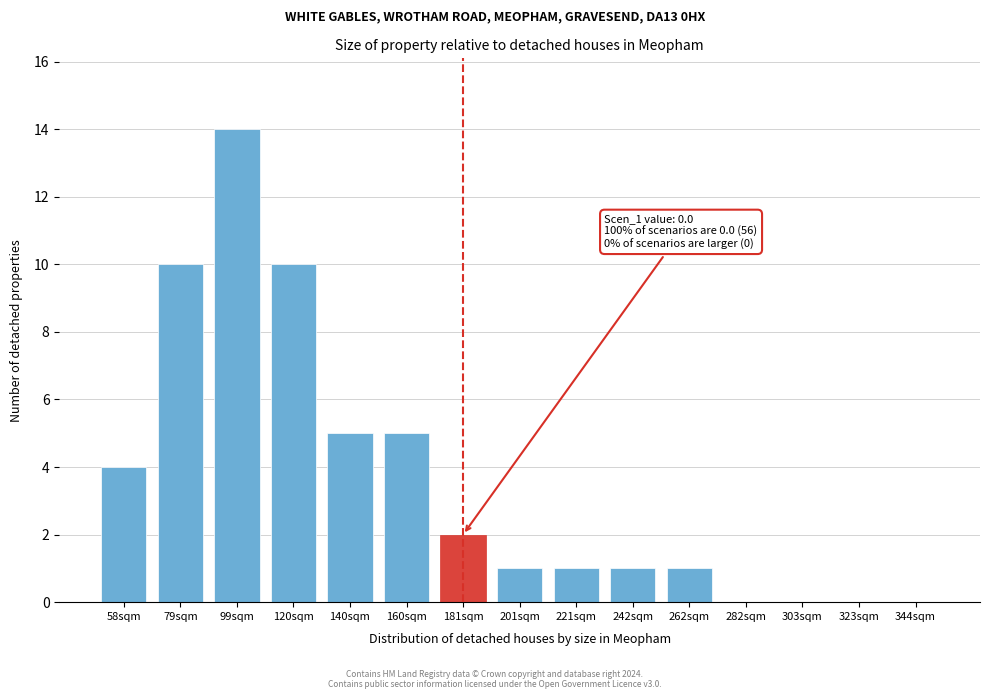

Reading left to right, what are all the values shown in this chart?

58sqm=4	79sqm=10	99sqm=14	120sqm=10	140sqm=5	160sqm=5	181sqm=2	201sqm=1	221sqm=1	242sqm=1	262sqm=1	282sqm=0	303sqm=0	323sqm=0	344sqm=0